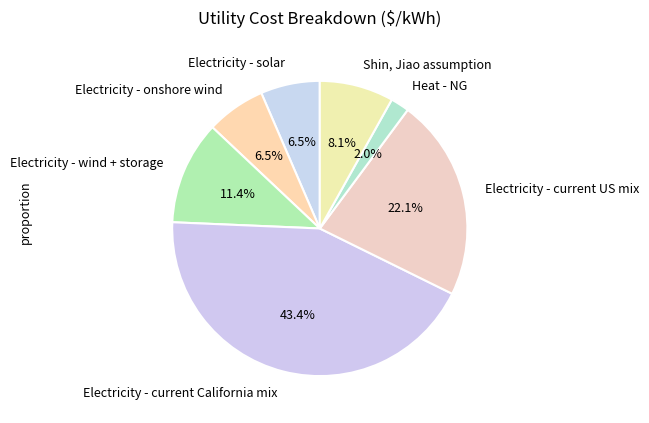

True or false: Electricity - current US mix accounts for 30% of the total.

False